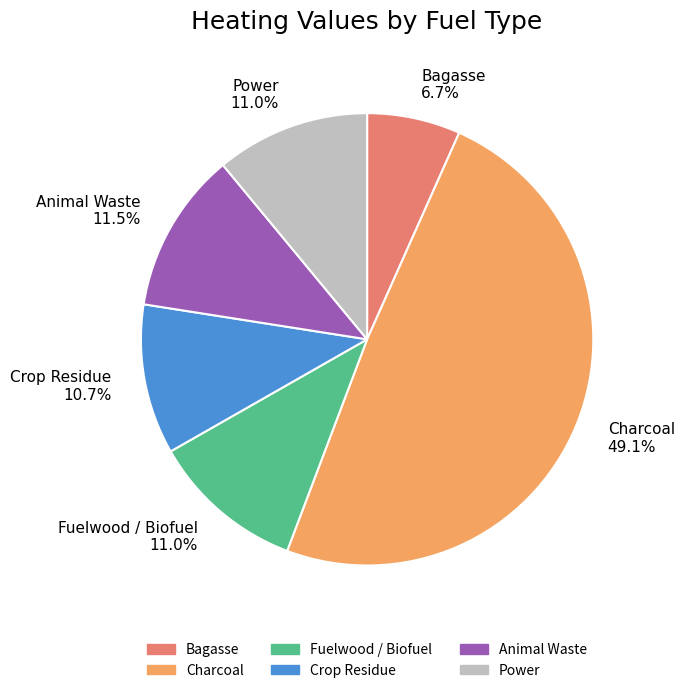

Does Power account for over 50% of the chart?

No